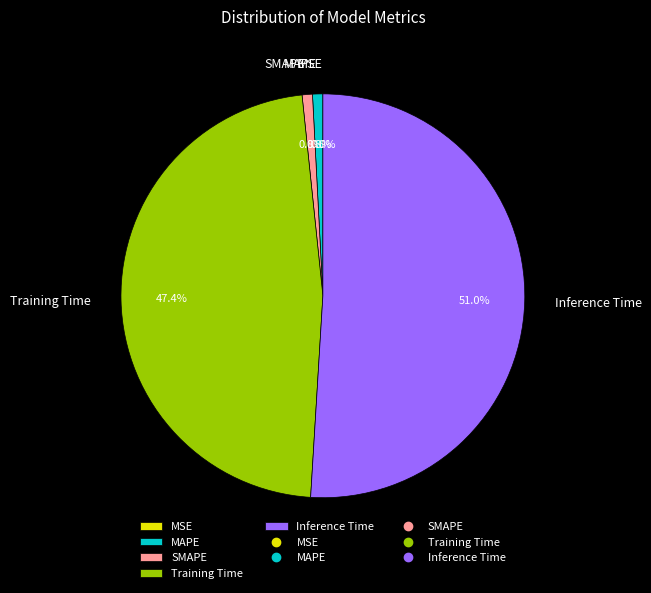

What portion of the pie excludes MAPE?

99.2%